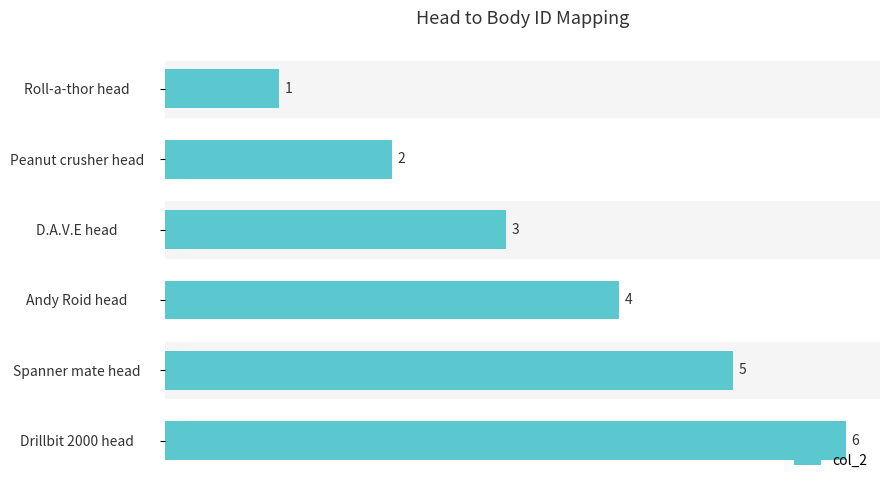

Rank the categories by value from lowest to highest.

Roll-a-thor head, Peanut crusher head, D.A.V.E head, Andy Roid head, Spanner mate head, Drillbit 2000 head